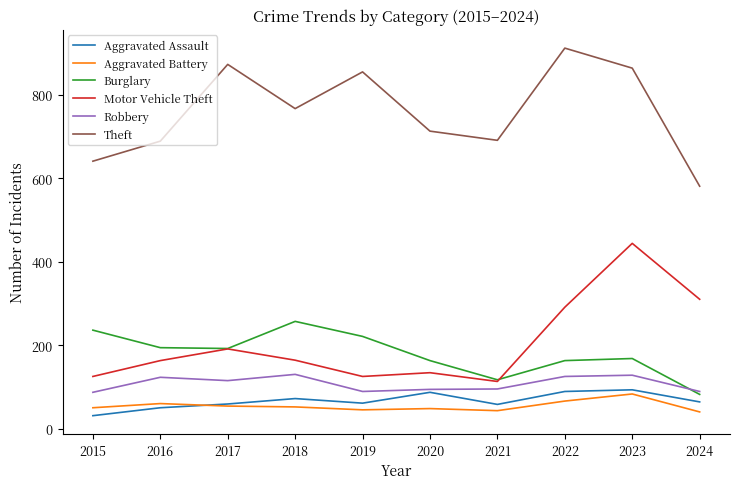

How many series are shown in this chart?

6